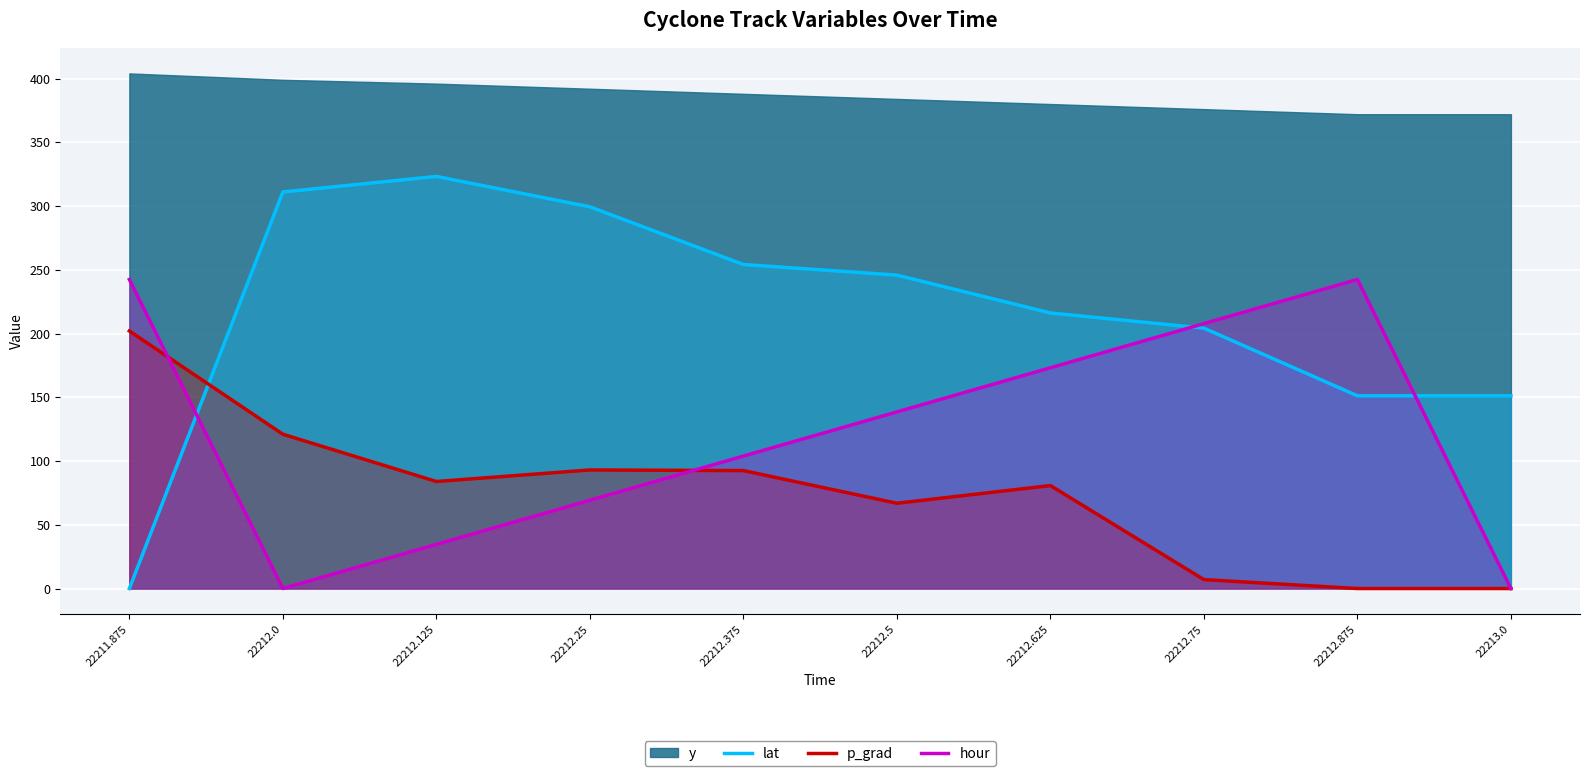

Is it true that p_grad equals 46.6 at 22212.25?

False